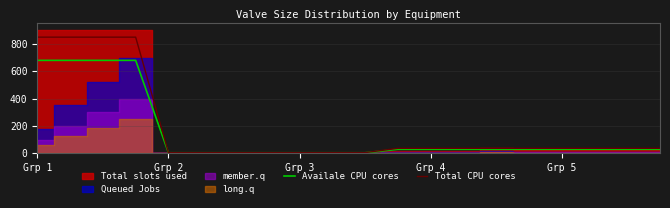

At 13, list the series in order from smallest to largest.

Availale CPU cores, Total CPU cores